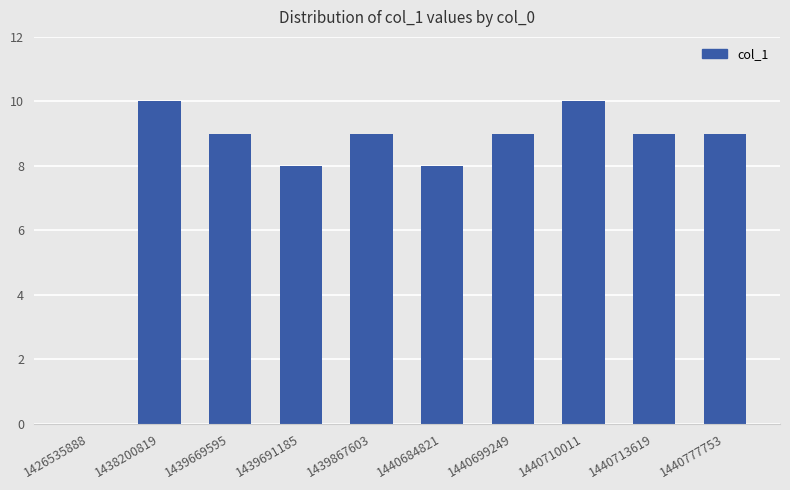

What is the difference between the values at 1439867603 and 1438200819?

1